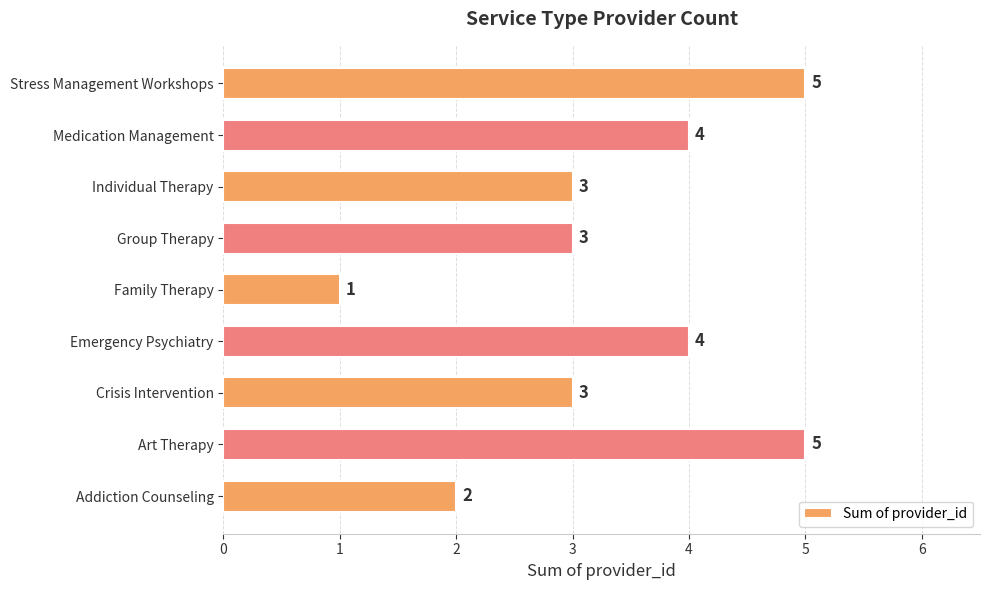

What is the change in value from Addiction Counseling to Crisis Intervention?

+1